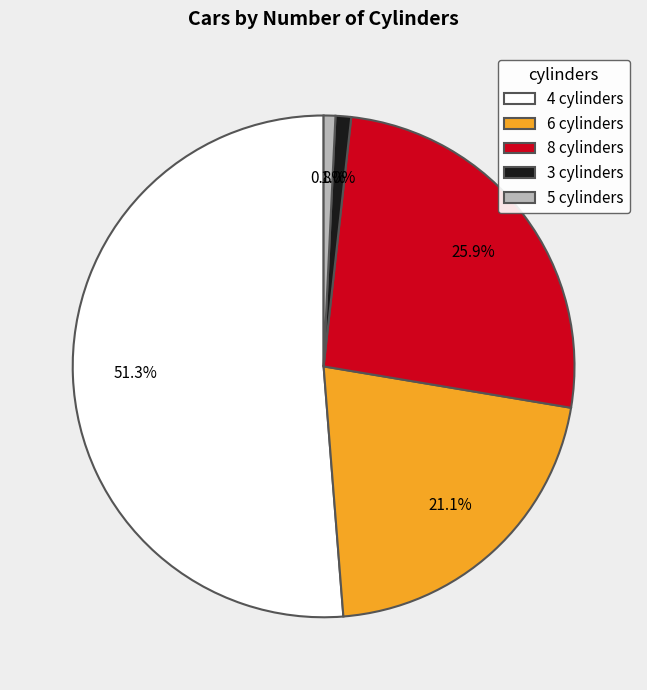

The 3 cylinders slice represents 9% of the pie. True or false?

False